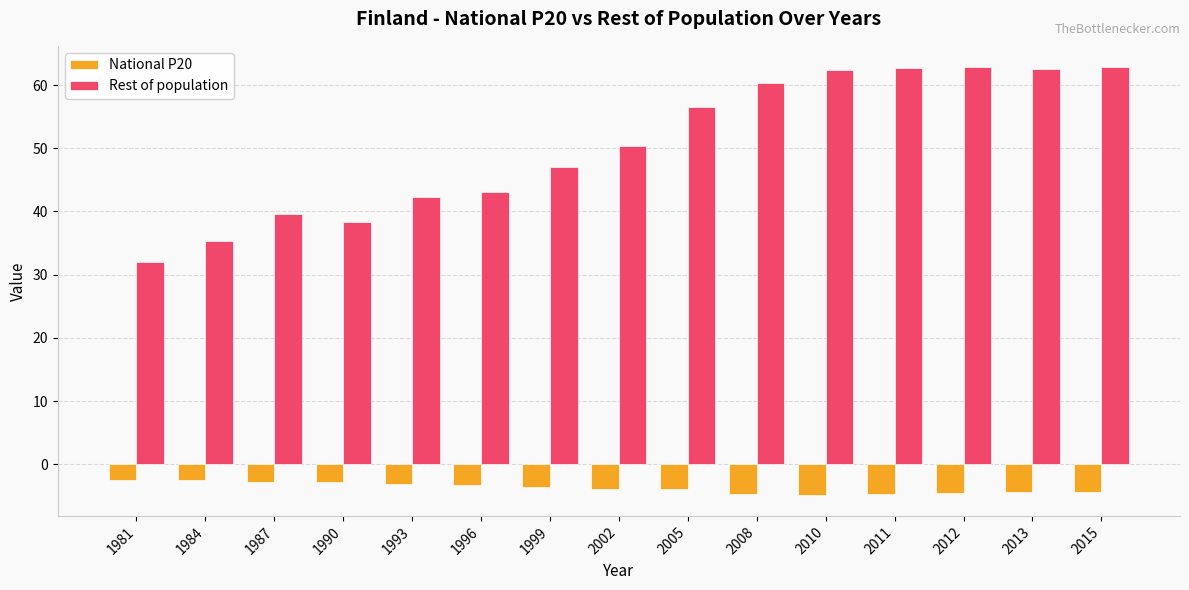

Count the number of data series in this chart.

2